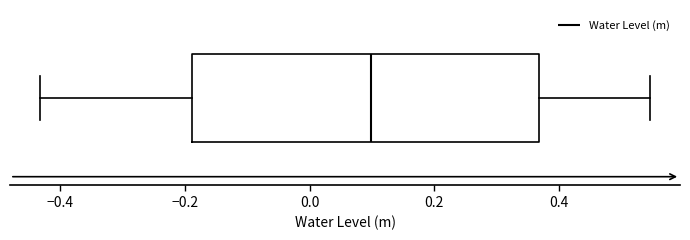

Where is the left edge of the box on the x-axis? The values are not printed on the chart, so give them approximately, as read against the axis.

-0.18